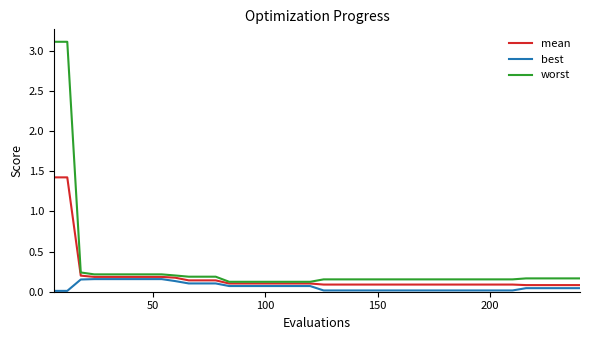

At how many categories does at least one series exceed 0?

40